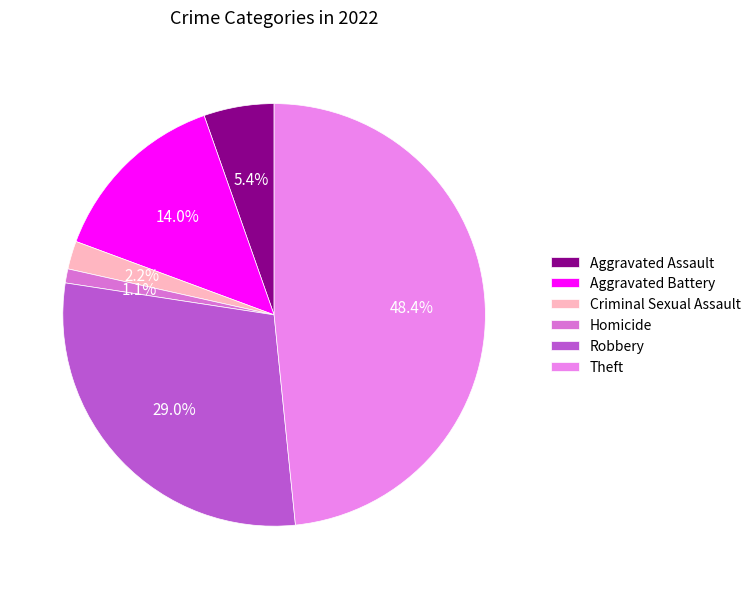

What percentage do Robbery and Criminal Sexual Assault together represent?

31.2%